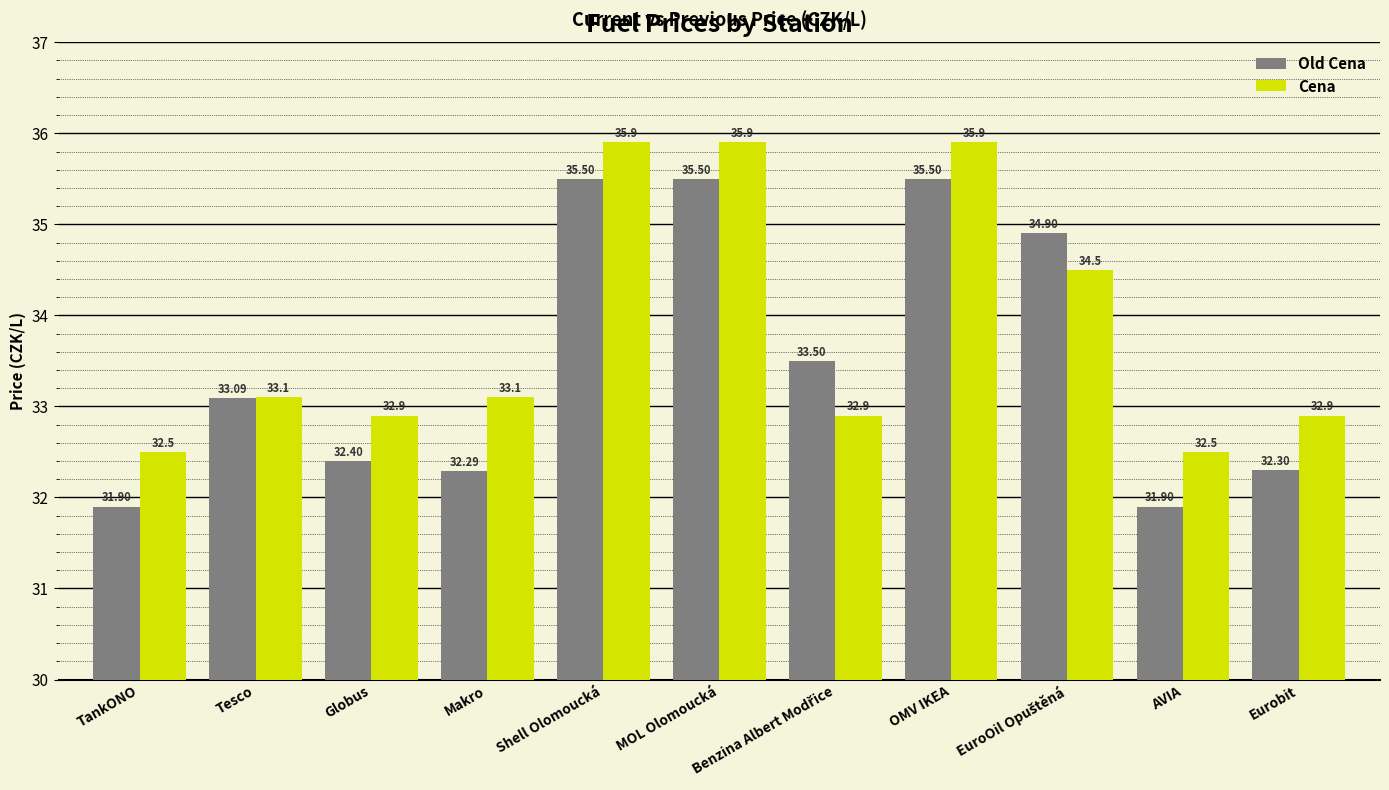

Reading left to right, what are all the values shown in this chart?

Old Cena: 31.9	33.1	32.4	32.3	35.5	35.5	33.5	35.5	34.9	31.9	32.3
Cena: 32.5	33.1	32.9	33.1	35.9	35.9	32.9	35.9	34.5	32.5	32.9